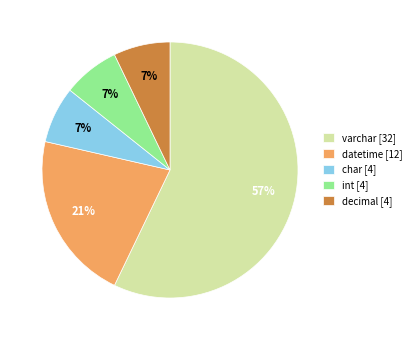

To the nearest percent, what is the average slice percentage?

20%